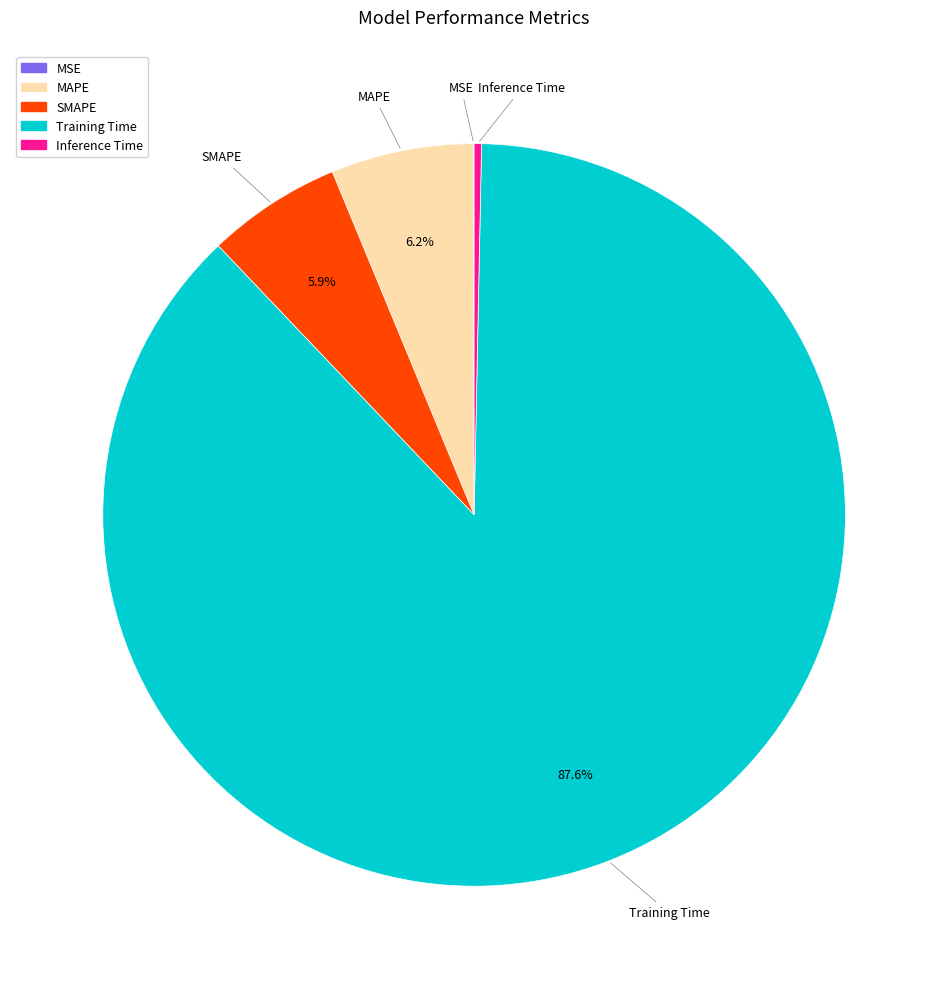

Combined, do Training Time and SMAPE account for over 50%?

Yes